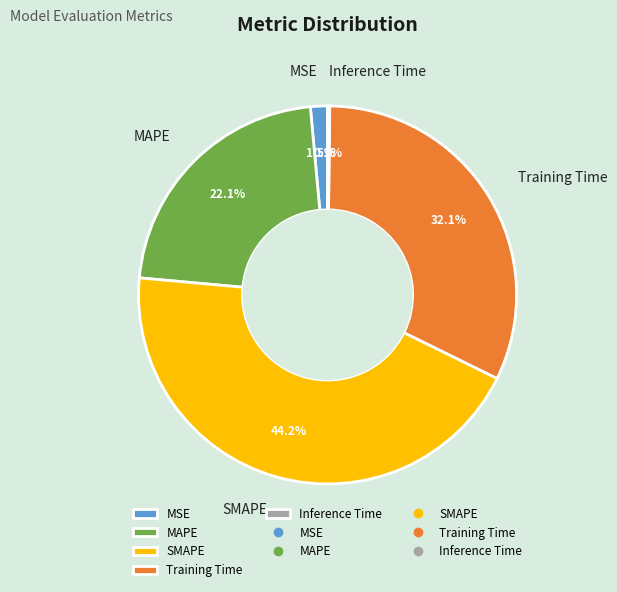

Is there a majority slice in this chart?

No